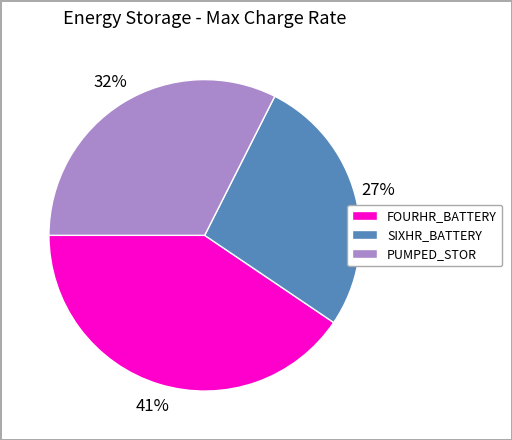

Is there a majority slice in this chart?

No